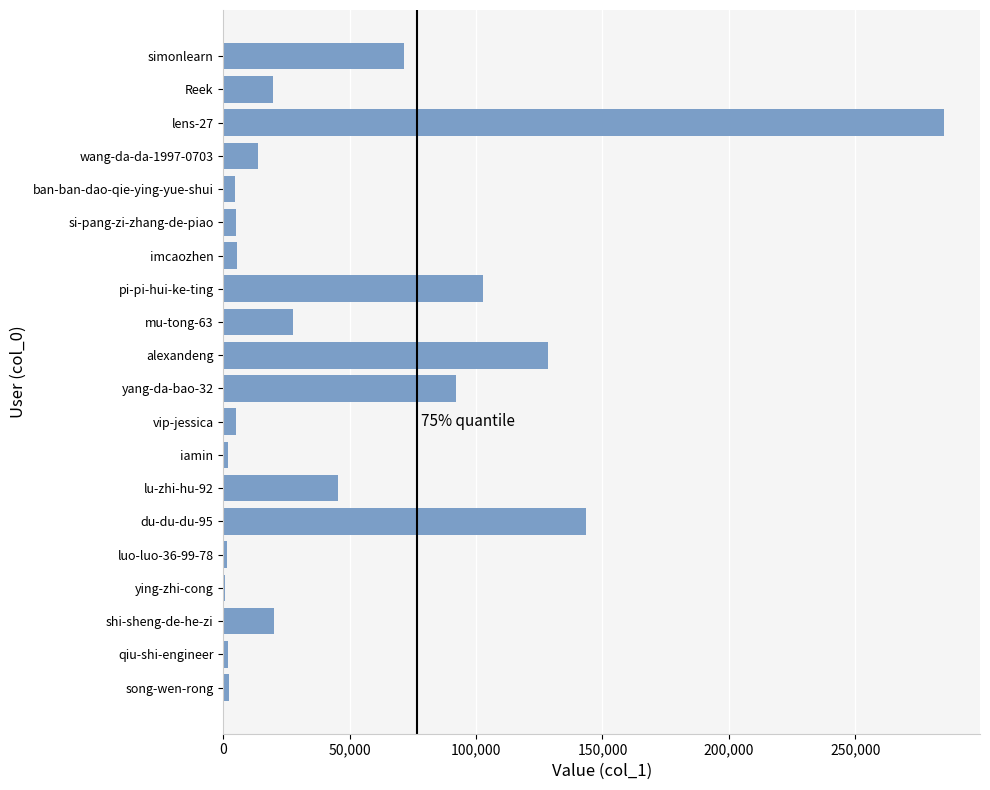

Which category has the highest value across all series?

lens-27